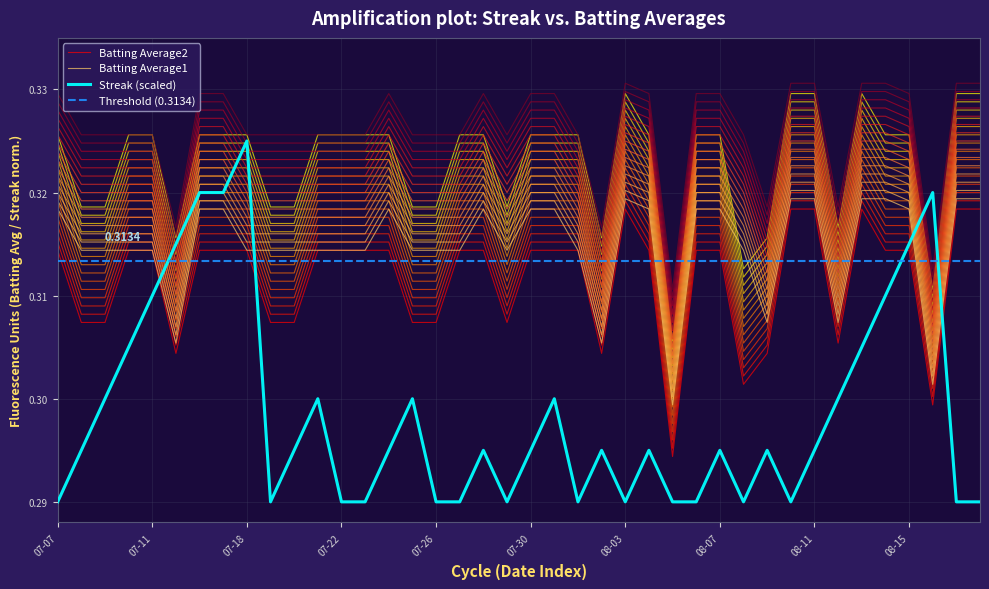

Does the chart display data point markers on the line(s)?

No